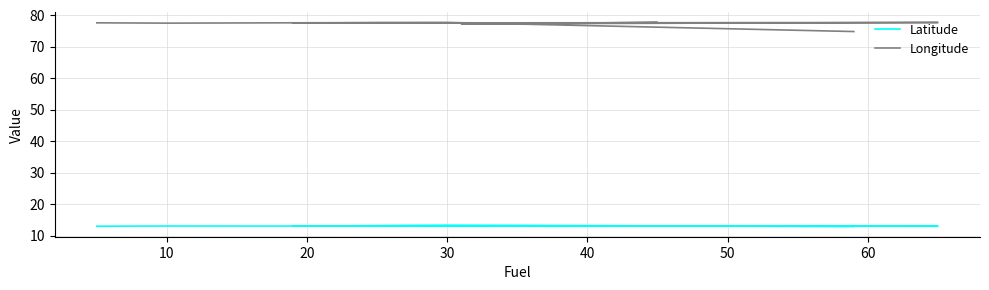

True or false: Longitude has a value of 77.8 at 30.

True